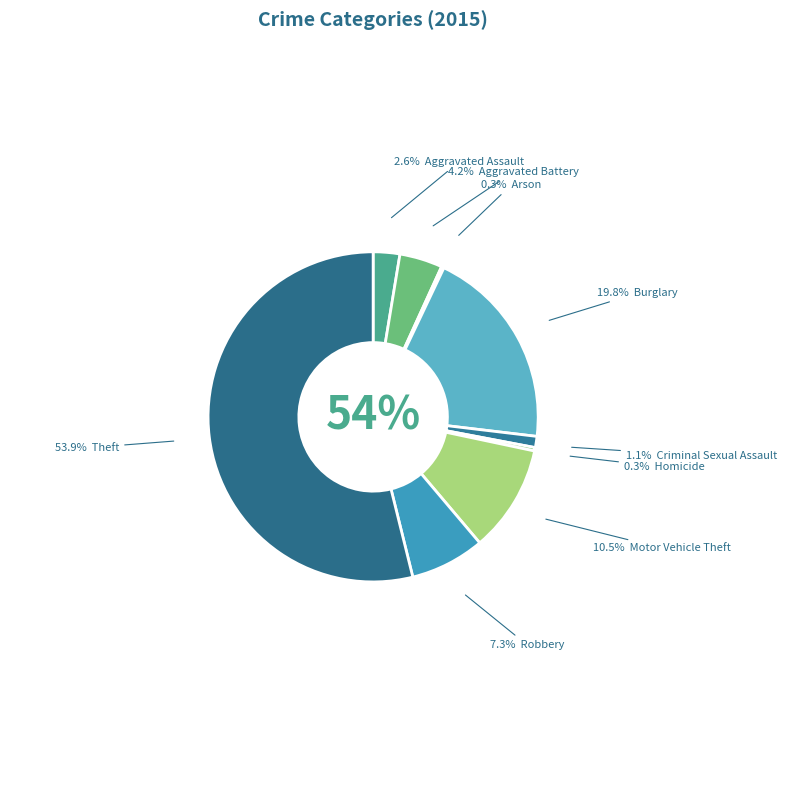

Is there a majority slice in this chart?

Yes